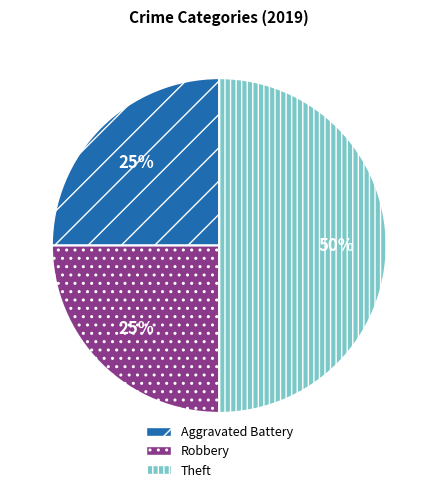

To the nearest percent, what is the difference between the Theft and Aggravated Battery slice percentages?

25%